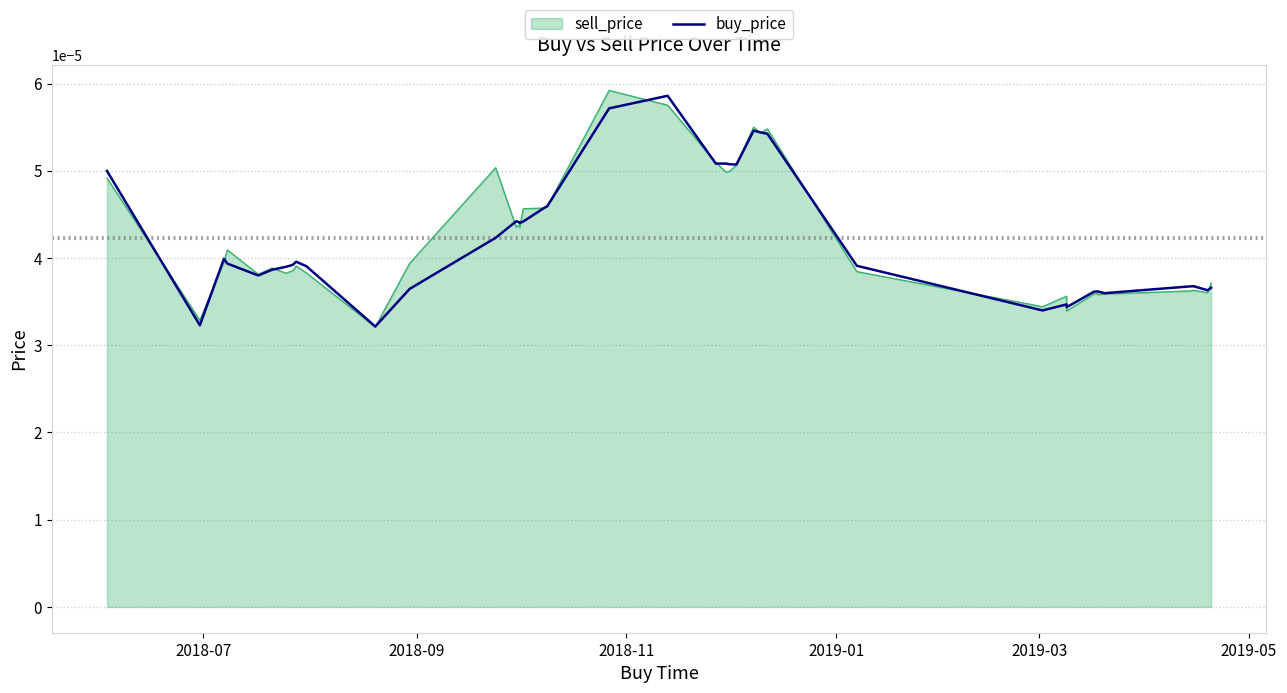

How many values are between 0 and 1?

40